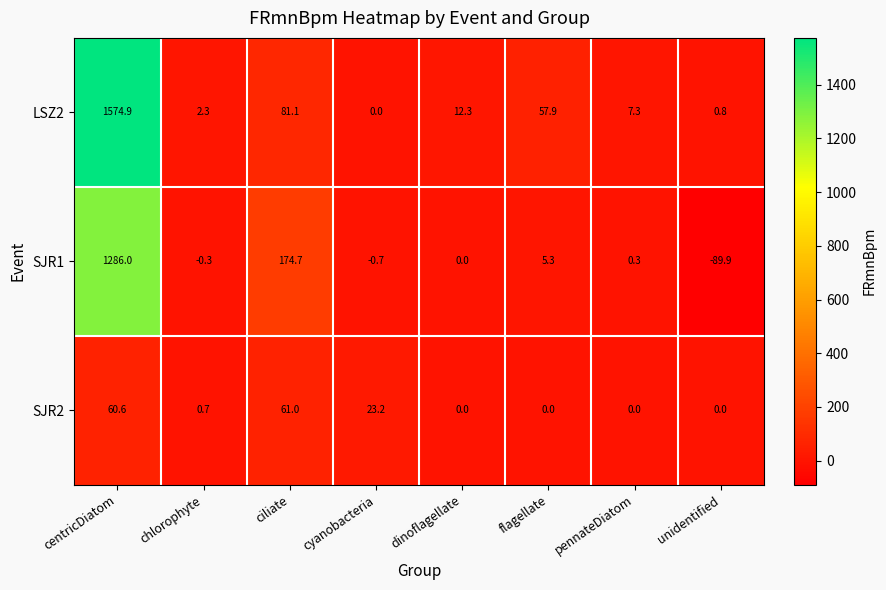

Rank the series at unidentified from lowest to highest value.

SJR1, SJR2, LSZ2